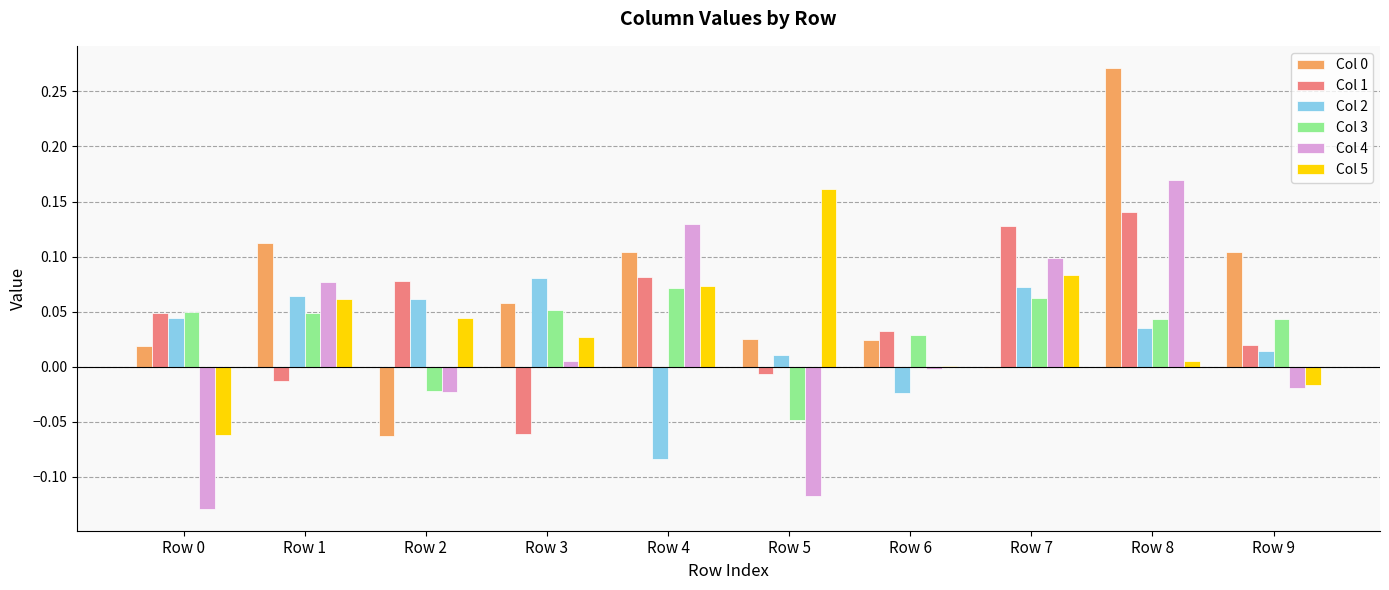

True or false: Col 5 has a value of 0.0 at Row 3.

True